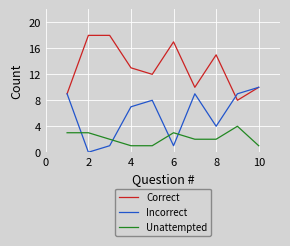

True or false: Incorrect and Unattempted cross at least once.

True